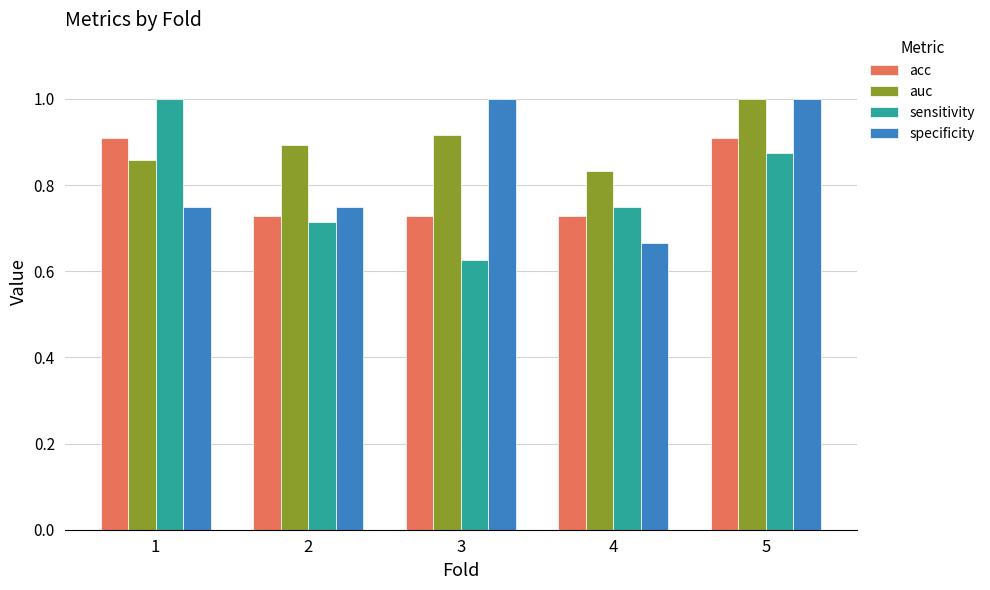

Between 1 and 4, which series saw the biggest shift?

sensitivity